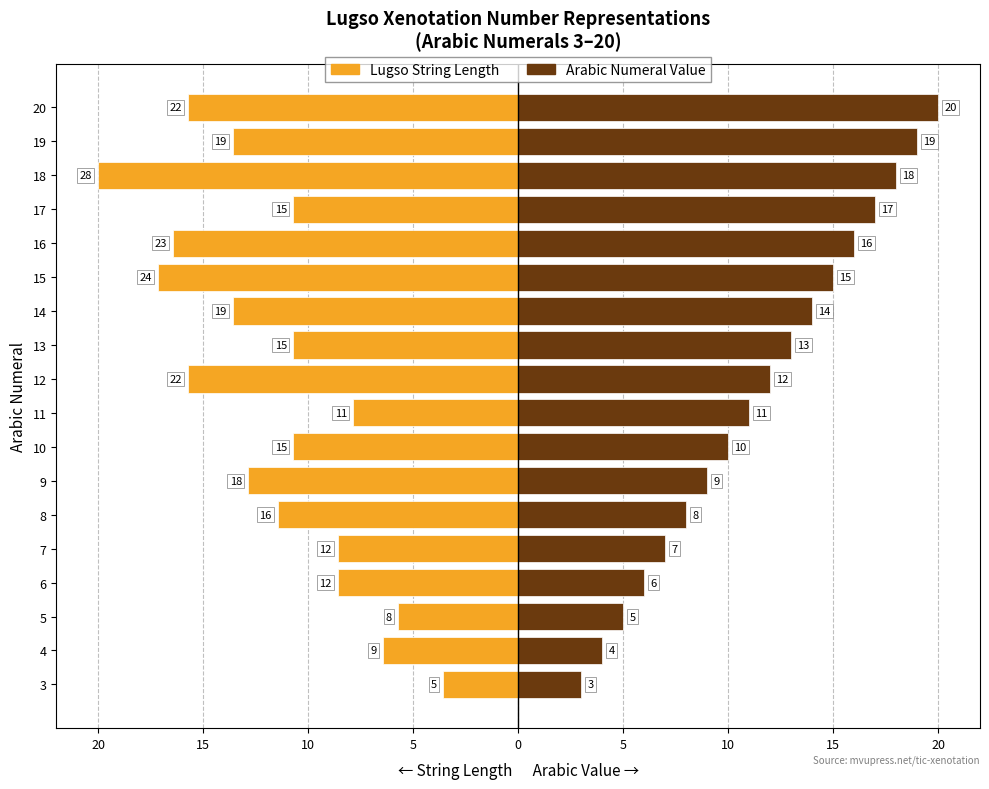

Reading left to right, extract all data points from this chart.

Lugso String Length: -3.6	-6.4	-5.7	-8.6	-8.6	-11.4	-12.9	-10.7	-7.9	-15.7	-10.7	-13.6	-17.1	-16.4	-10.7	-20.0	-13.6	-15.7
Arabic Numeral Value: 3.0	4.0	5.0	6.0	7.0	8.0	9.0	10.0	11.0	12.0	13.0	14.0	15.0	16.0	17.0	18.0	19.0	20.0